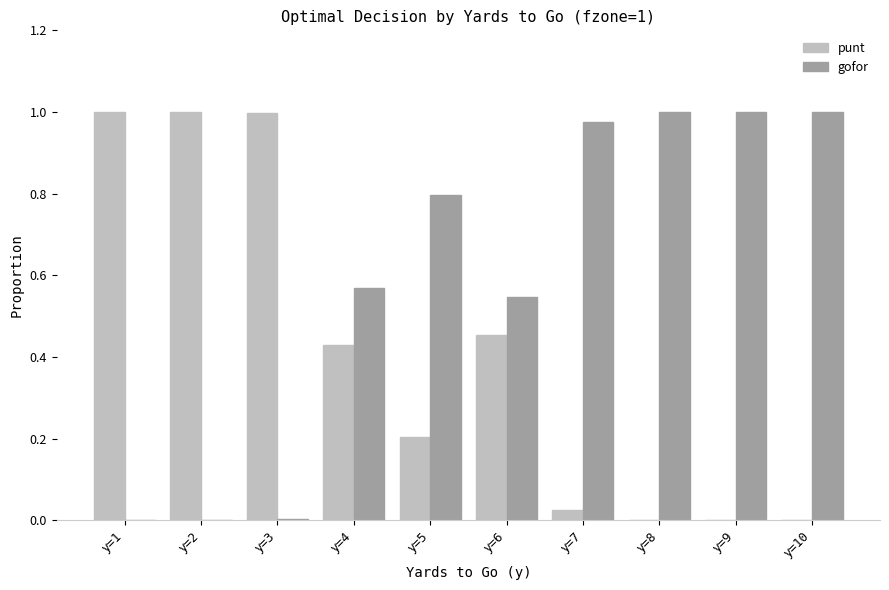

What is the sum of all gofor values?

5.9